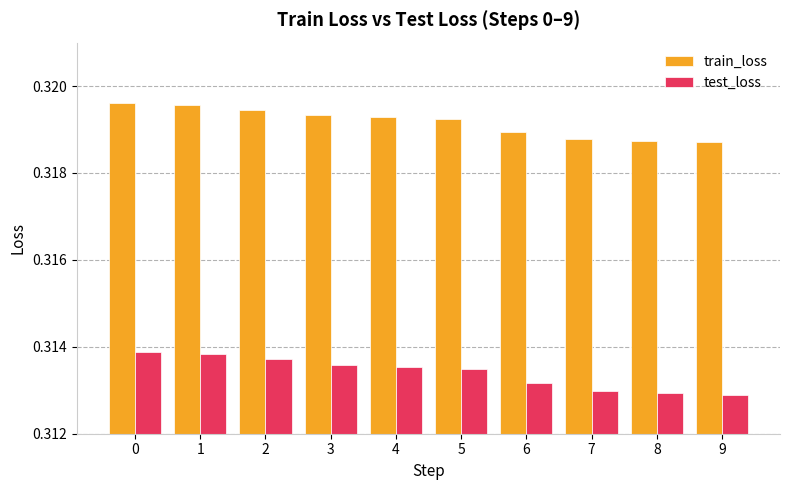

The train_loss series shows 0.5 at 7. True or false?

False